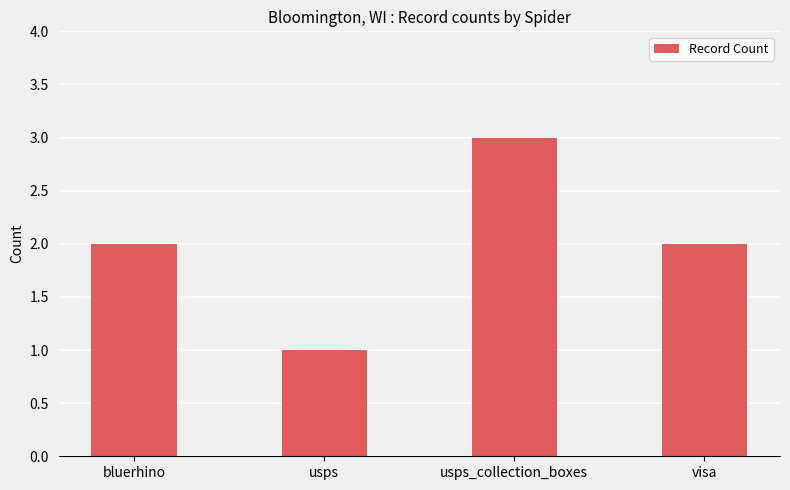

How many distinct data groups are displayed?

1